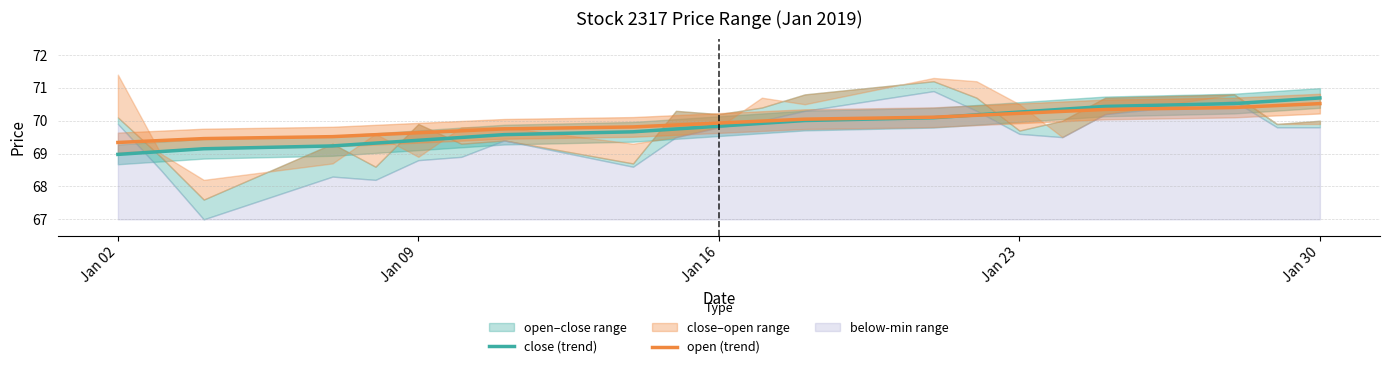

What is the value of the close (trend) point at the 16th from the left?

70.3